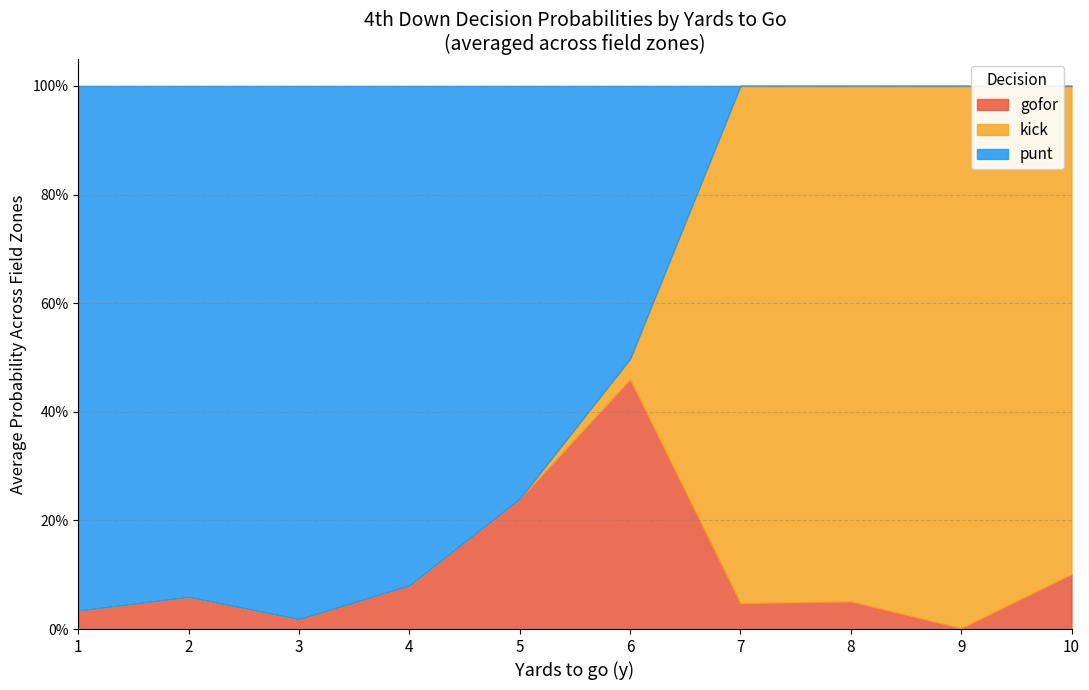

What are all the series names shown in the legend?

gofor, kick, punt